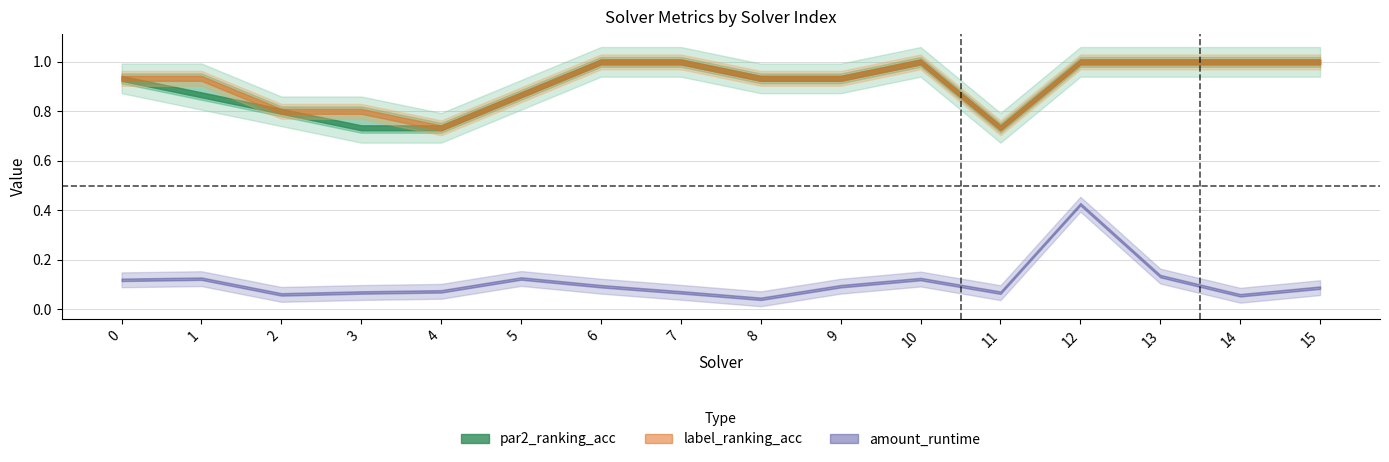

Reading left to right, what are all the values shown in this chart?

par2_ranking_acc: 0.9	0.9	0.8	0.7	0.7	0.9	1.0	1.0	0.9	0.9	1.0	0.7	1.0	1.0	1.0	1.0
label_ranking_acc: 0.9	0.9	0.8	0.8	0.7	0.9	1.0	1.0	0.9	0.9	1.0	0.7	1.0	1.0	1.0	1.0
amount_runtime: 0.1	0.1	0.1	0.1	0.1	0.1	0.1	0.1	0.0	0.1	0.1	0.1	0.4	0.1	0.1	0.1